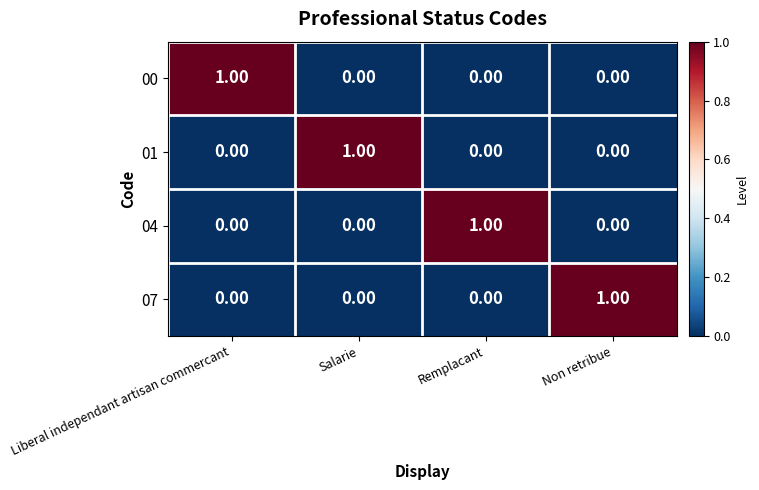

How many positive values does the 04 series have?

1